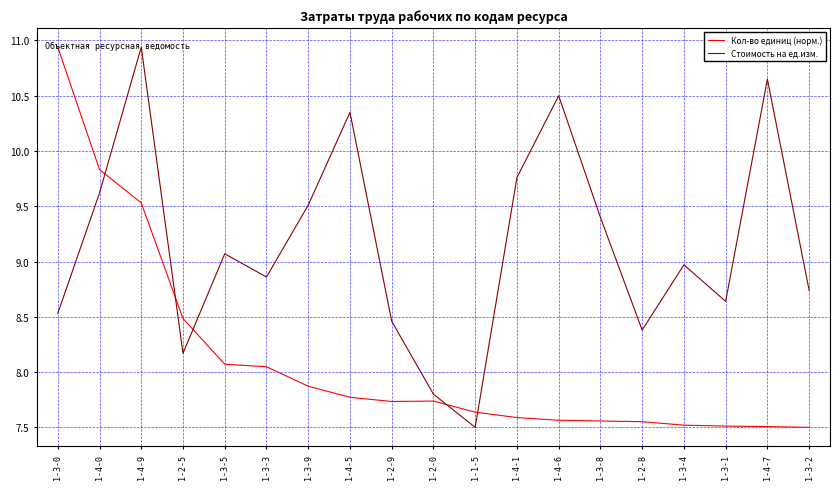

Where do Стоимость на ед.изм. and Кол-во единиц (норм.) first cross each other?

1-4-0 and 1-4-9